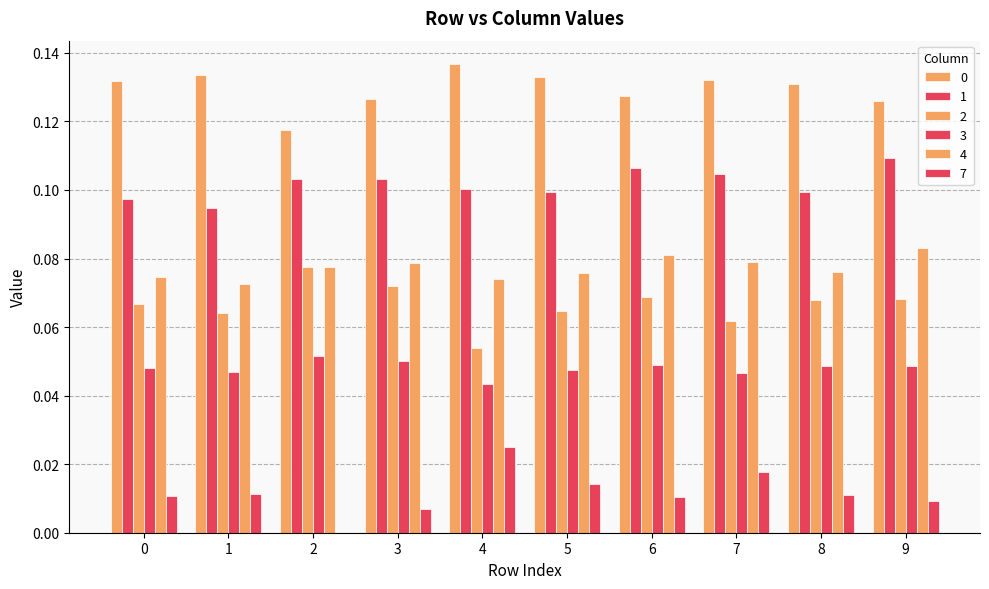

Reading right to left, transcribe all the data shown in this chart.

0: 0.1	0.1	0.1	0.1	0.1	0.1	0.1	0.1	0.1	0.1
1: 0.1	0.1	0.1	0.1	0.1	0.1	0.1	0.1	0.1	0.1
2: 0.1	0.1	0.1	0.1	0.1	0.1	0.1	0.1	0.1	0.1
3: 0.0	0.0	0.0	0.0	0.0	0.0	0.1	0.1	0.0	0.0
4: 0.1	0.1	0.1	0.1	0.1	0.1	0.1	0.1	0.1	0.1
7: 0.0	0.0	0.0	0.0	0.0	0.0	0.0	0.0	0.0	0.0